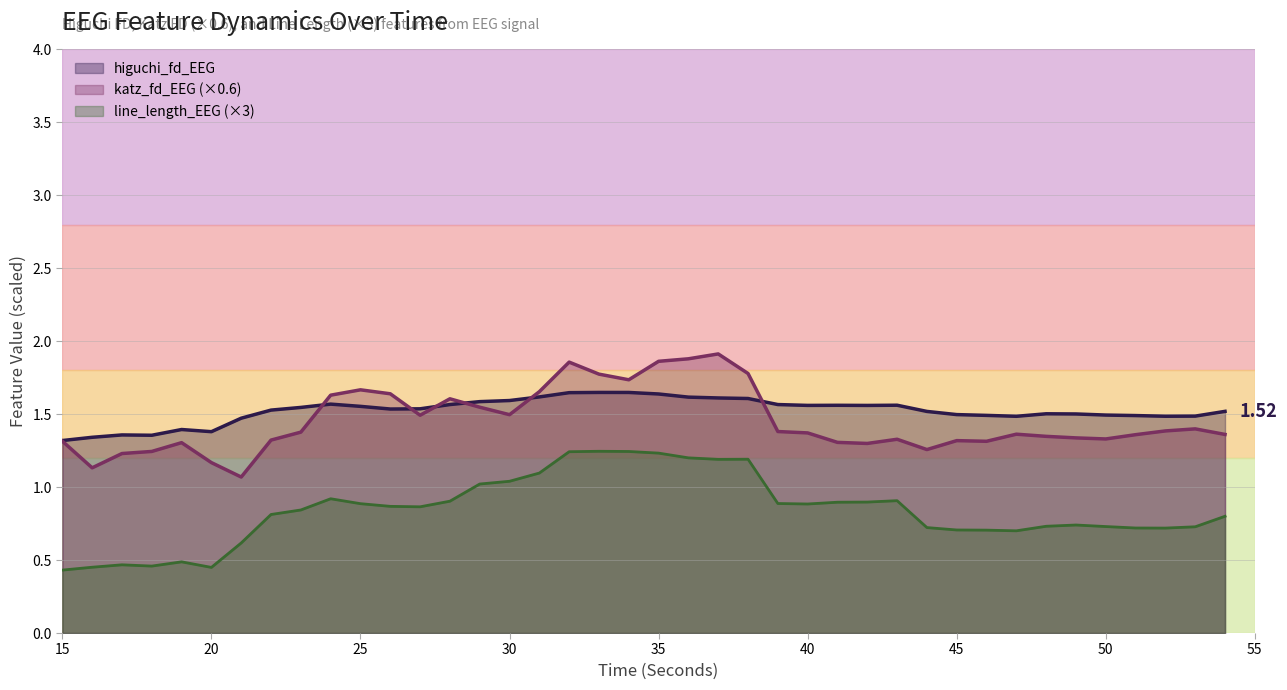

What is the total value across all series at 23?

3.8